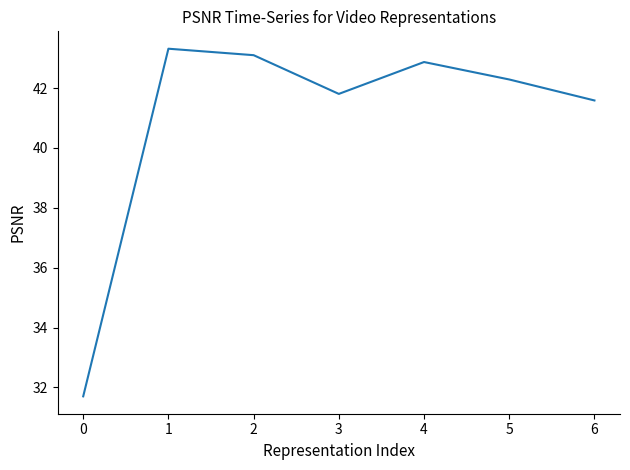

At which category does the data reach its first local valley?

3